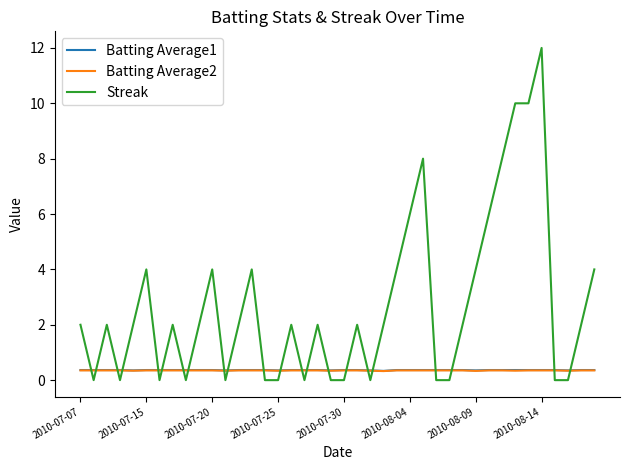

Which series has the largest total across all categories?

Streak